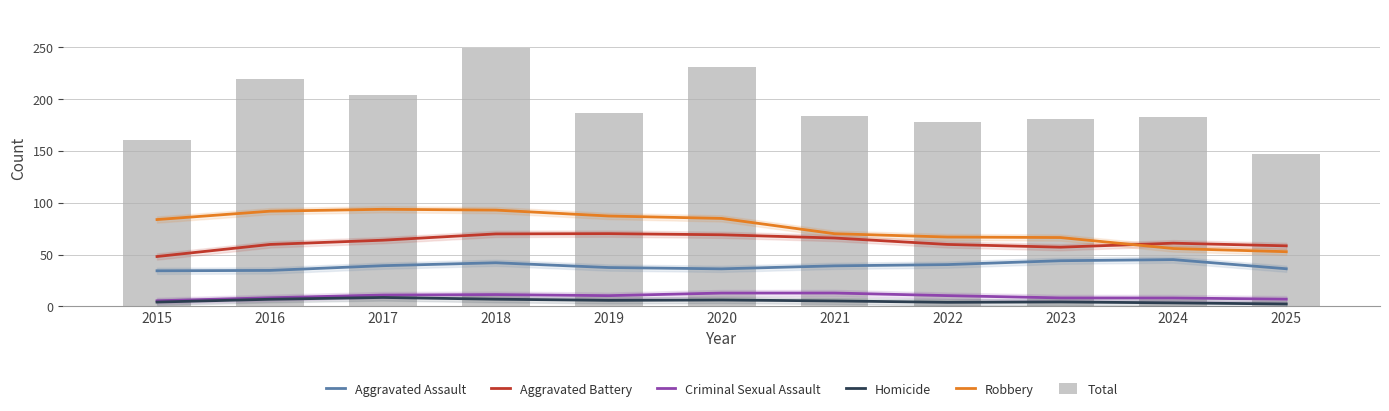

What is the minimum value shown in the chart?

2.3